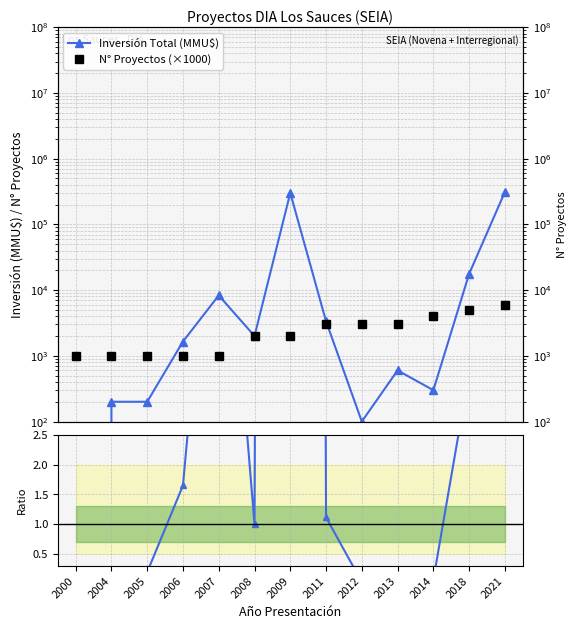

How many interior local valleys does the Inversión / Proyectos ratio series have?

3